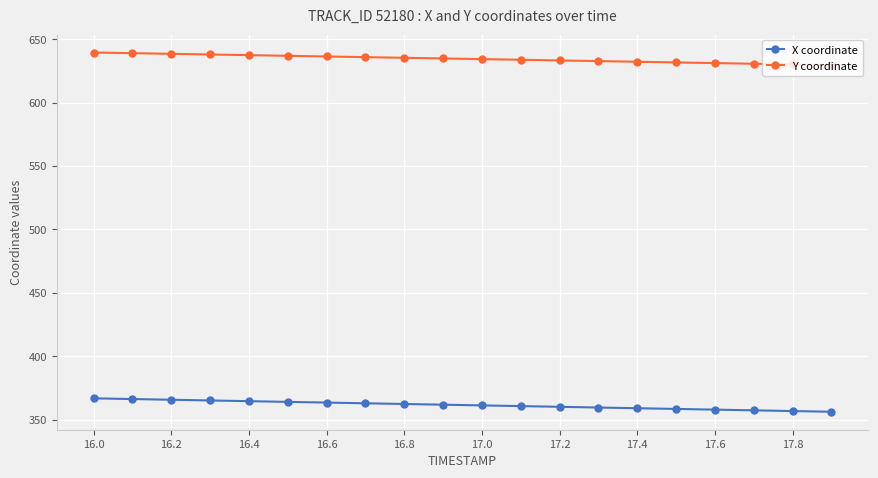

List the series in order of their peak value, lowest first.

X coordinate, Y coordinate